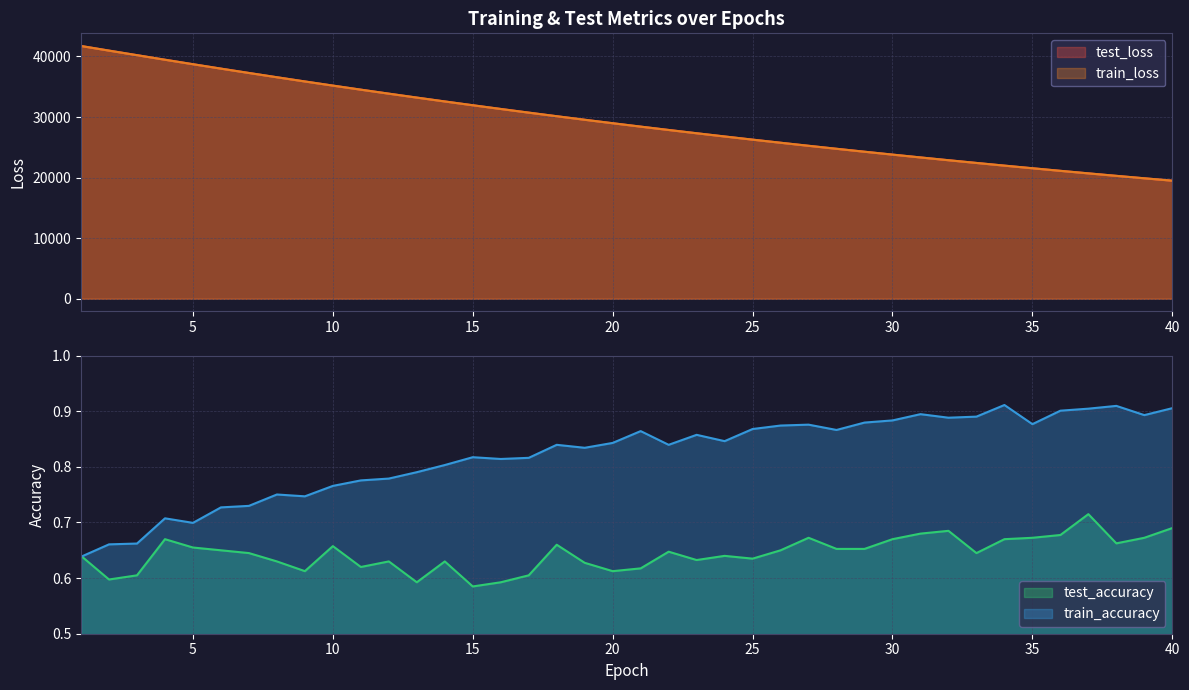

Is it true that train_loss equals 36566.0 at 8?

True